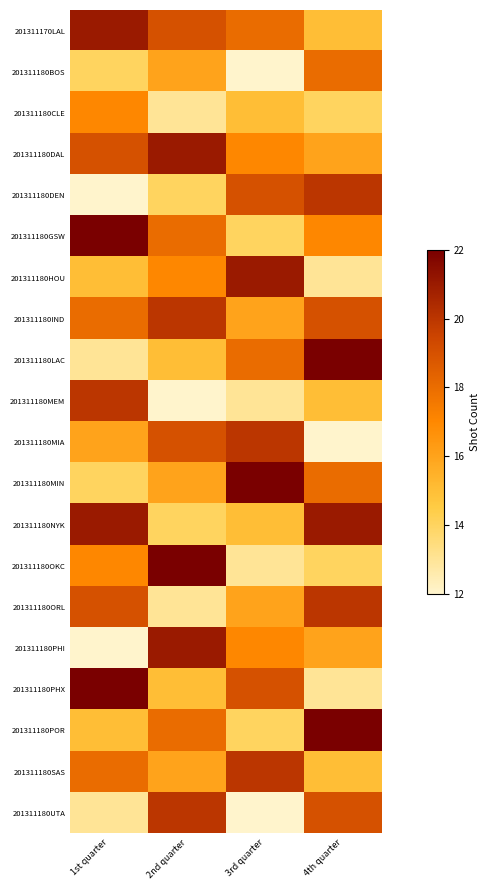

What is the smallest value displayed?

12